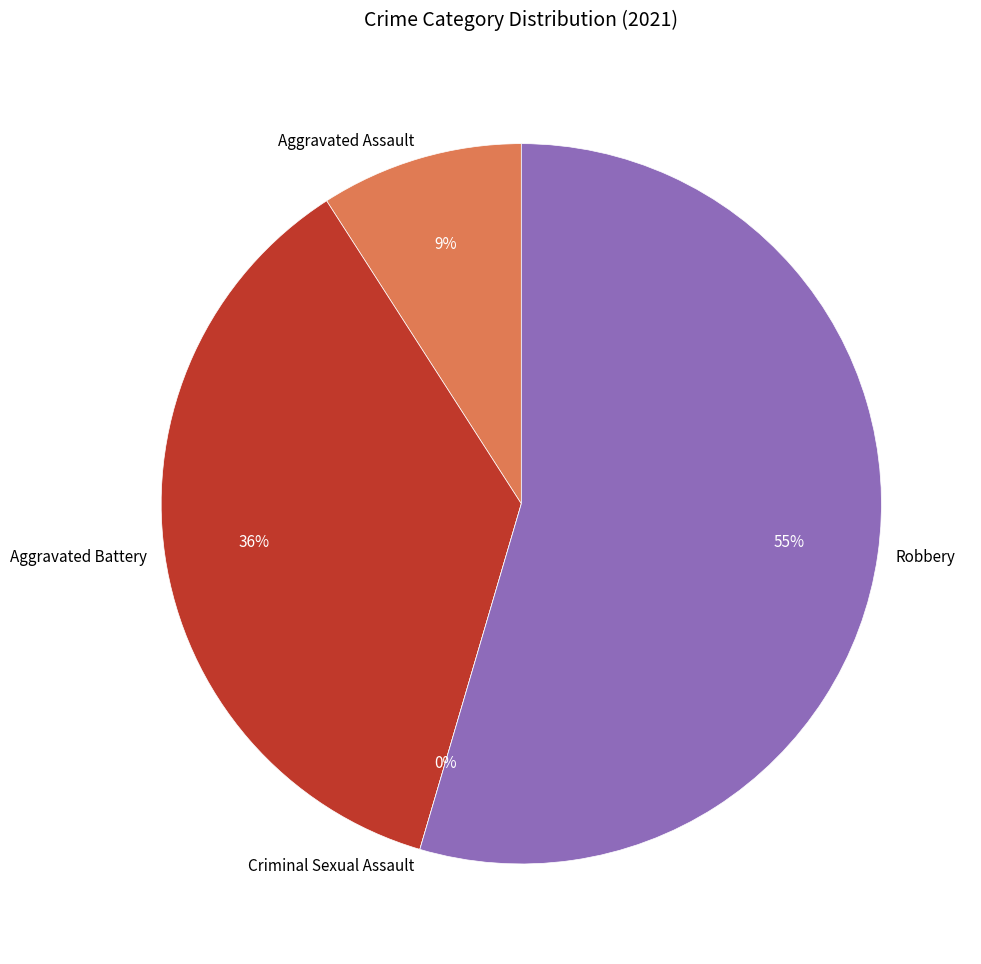

Between Criminal Sexual Assault and Robbery, which is larger?

Robbery